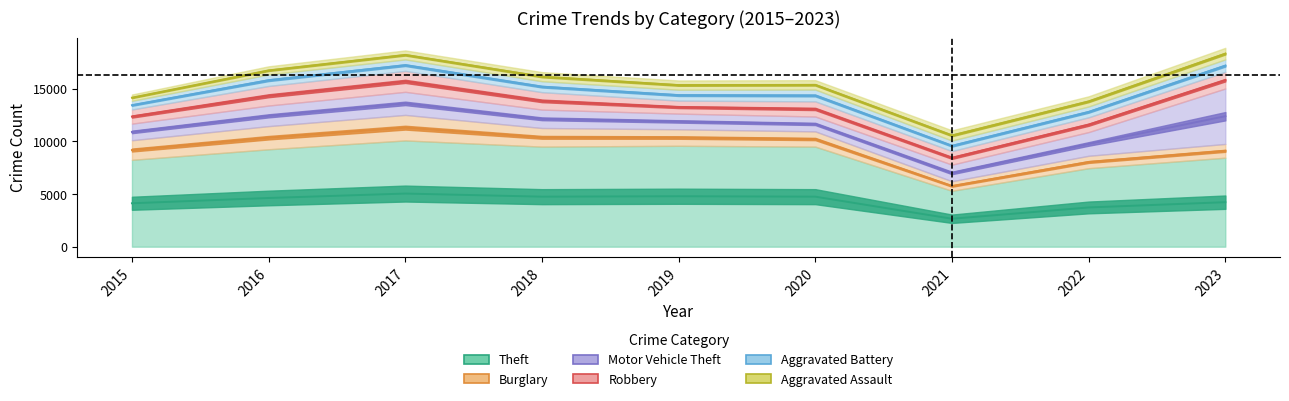

At which category is the sum across all series the highest?

2023